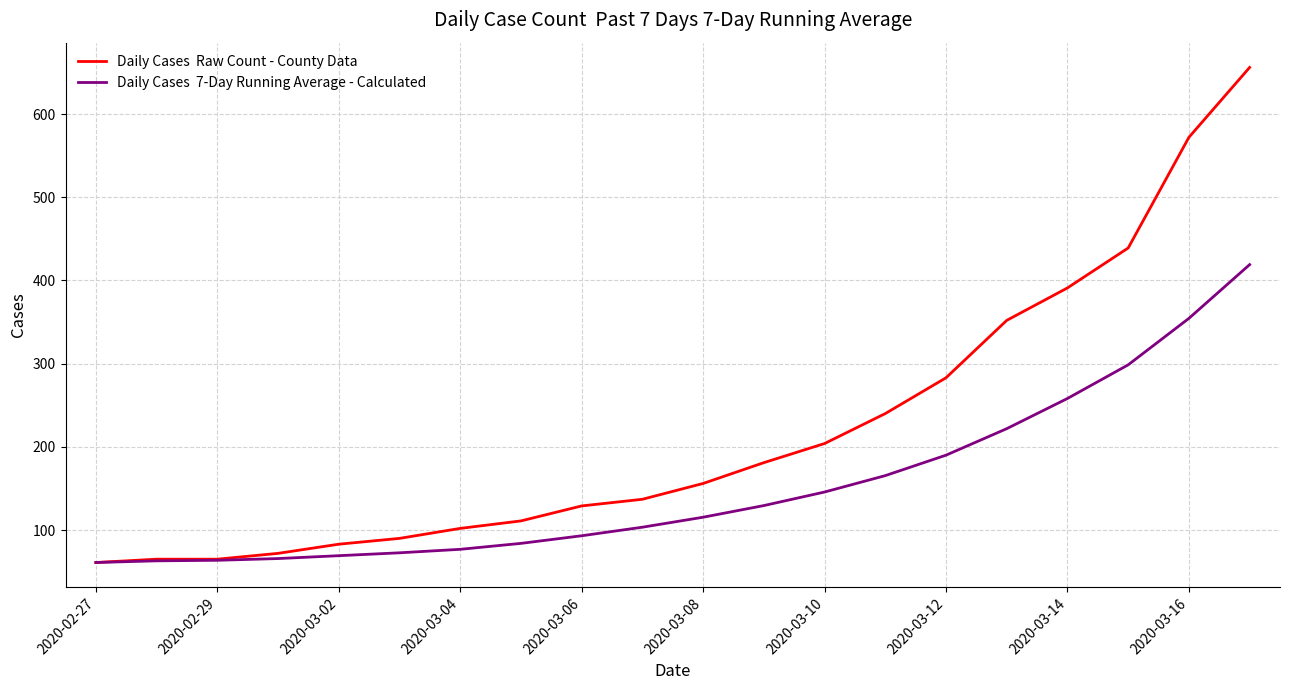

What is the smallest value displayed?

61.0